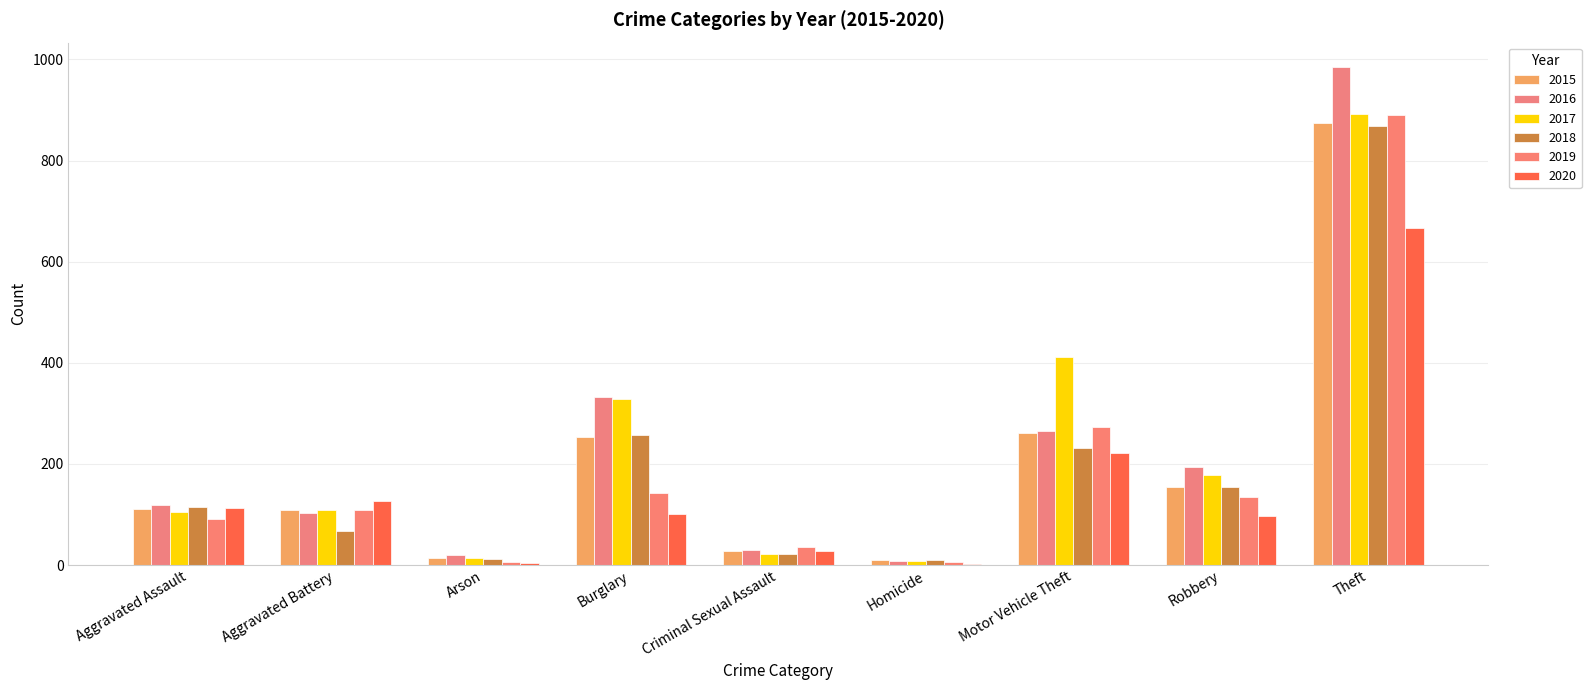

Reading left to right, what are all the values shown in this chart?

2015: Aggravated Assault=110	Aggravated Battery=108	Arson=13	Burglary=254	Criminal Sexual Assault=28	Homicide=9	Motor Vehicle Theft=261	Robbery=154	Theft=874
2016: Aggravated Assault=118	Aggravated Battery=102	Arson=20	Burglary=333	Criminal Sexual Assault=30	Homicide=7	Motor Vehicle Theft=265	Robbery=194	Theft=984
2017: Aggravated Assault=105	Aggravated Battery=108	Arson=14	Burglary=329	Criminal Sexual Assault=21	Homicide=8	Motor Vehicle Theft=411	Robbery=178	Theft=892
2018: Aggravated Assault=115	Aggravated Battery=67	Arson=12	Burglary=257	Criminal Sexual Assault=21	Homicide=10	Motor Vehicle Theft=231	Robbery=155	Theft=868
2019: Aggravated Assault=92	Aggravated Battery=108	Arson=5	Burglary=143	Criminal Sexual Assault=35	Homicide=5	Motor Vehicle Theft=273	Robbery=135	Theft=891
2020: Aggravated Assault=113	Aggravated Battery=126	Arson=4	Burglary=100	Criminal Sexual Assault=27	Homicide=2	Motor Vehicle Theft=222	Robbery=97	Theft=666